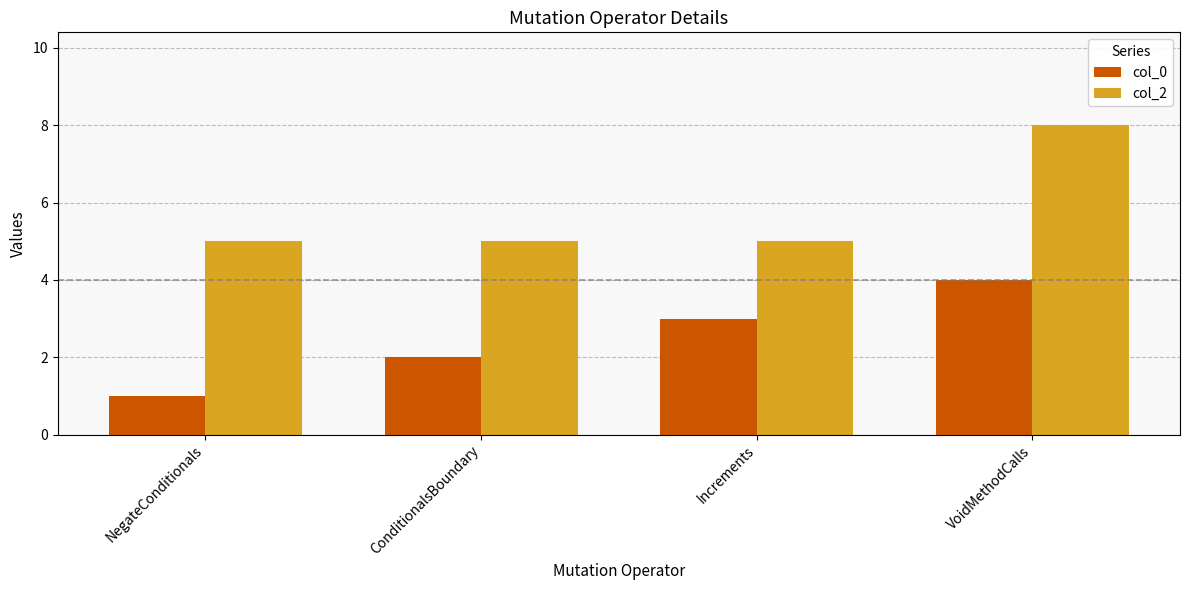

Is it true that col_0 equals 4 at VoidMethodCalls?

True